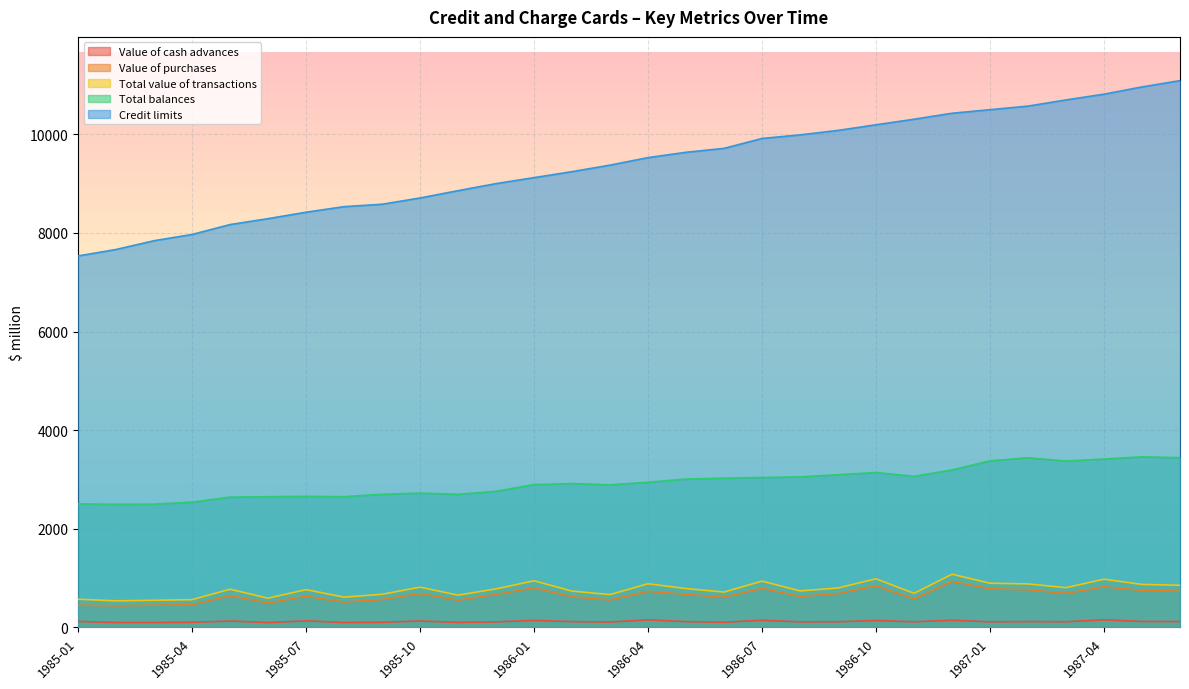

What is the average value of the Credit limits series?

9390.6